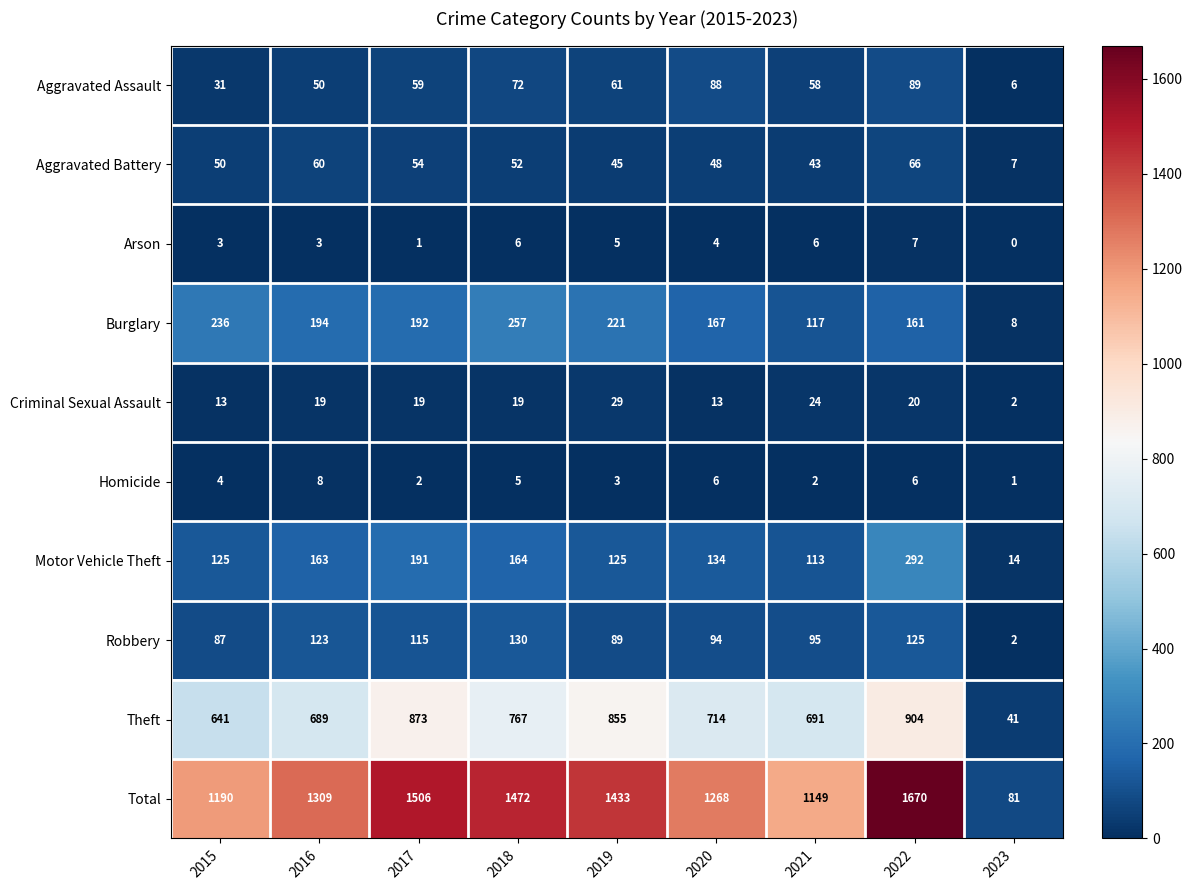

What is the difference between the second highest and minimum values in the Aggravated Battery series?

53